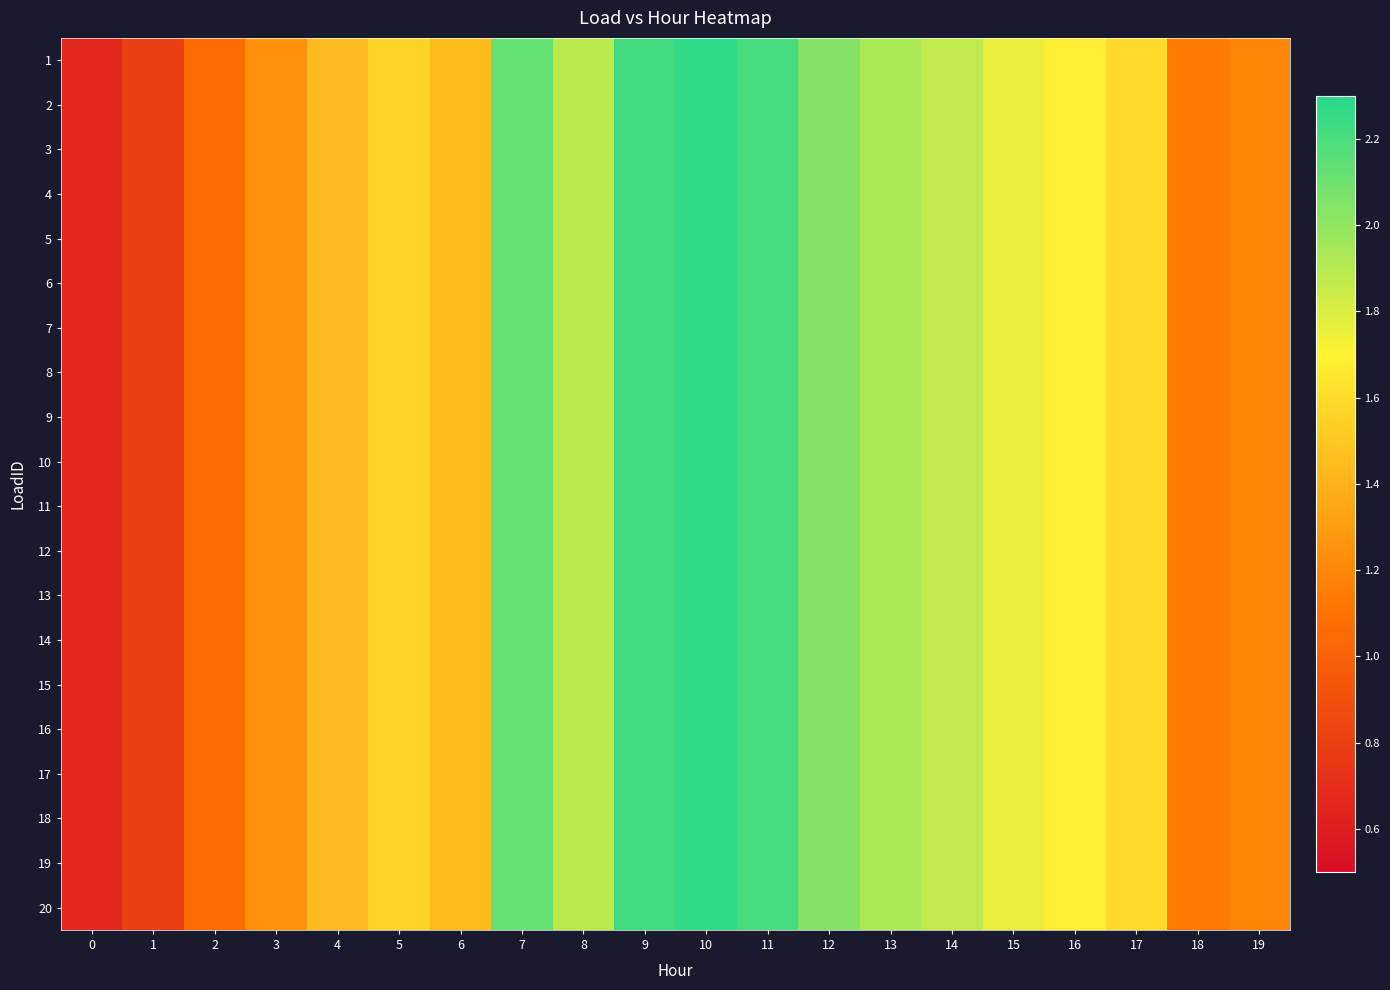

How many categories are shown in the chart?

20